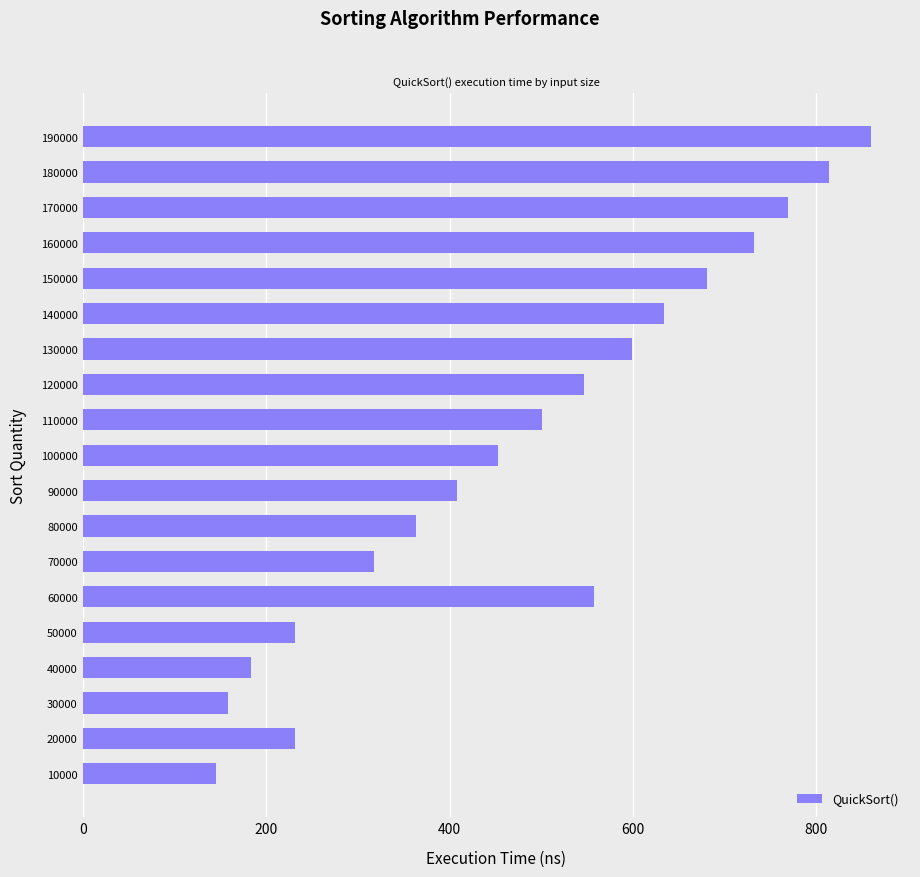

What is the difference between the maximum and minimum values?

714